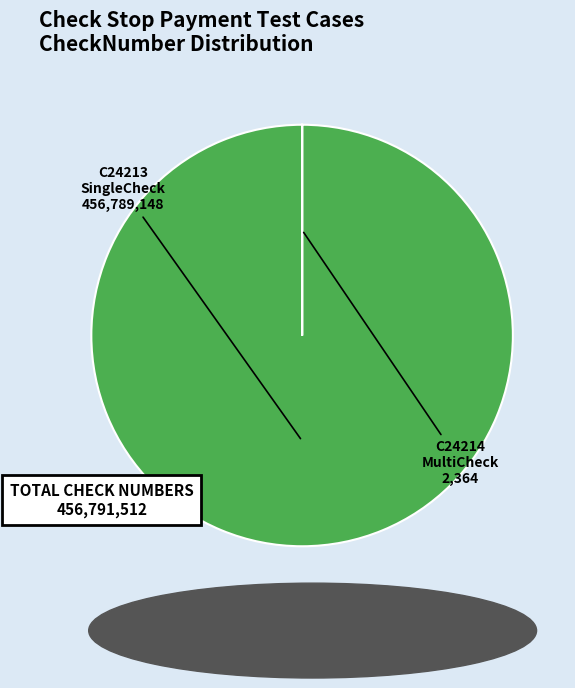

Which category accounts for the majority?

C24213 SingleCheck